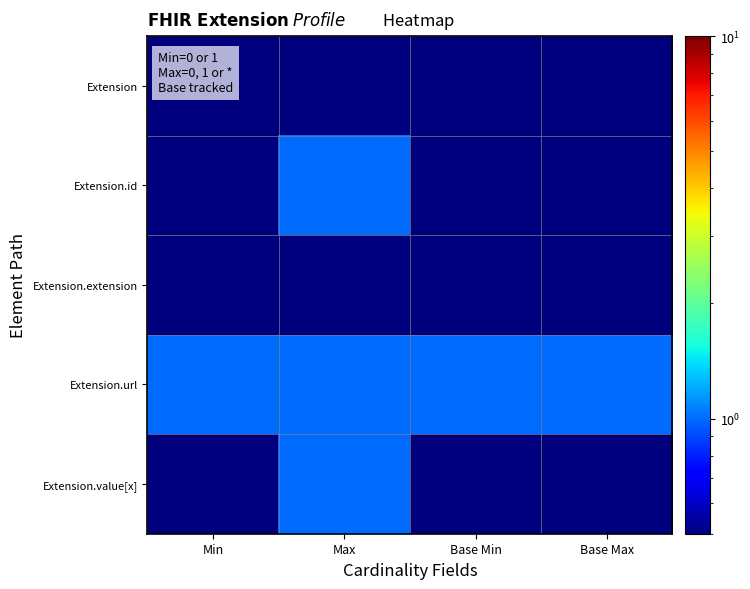

What is the smallest value displayed?

0.5